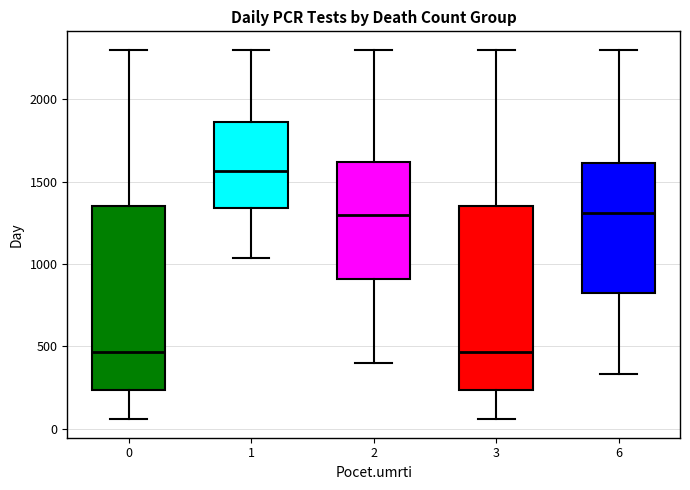

Reading left to right, read every box against the y-axis: the position of its median line, the range the box covers, and the ends of its whiskers. The values are not printed on the chart, so give them approximately, as read against the axis.

0: median 450, box 250 to 1350, whiskers 50 to 2300
1: median 1550, box 1350 to 1850, whiskers 1050 to 2300
2: median 1300, box 900 to 1600, whiskers 400 to 2300
3: median 450, box 250 to 1350, whiskers 50 to 2300
6: median 1300, box 800 to 1600, whiskers 350 to 2300